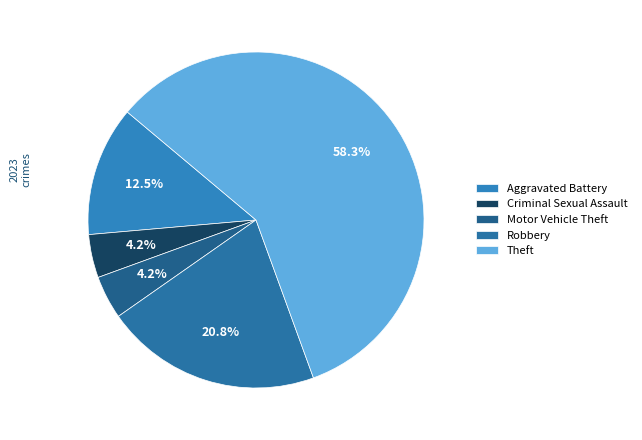

What is the majority slice?

Theft